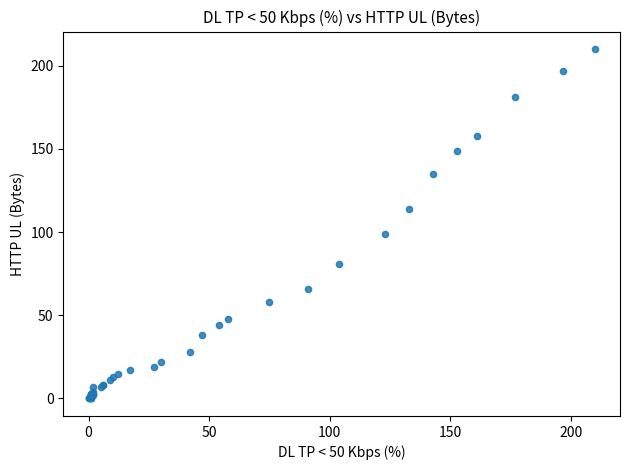

What Y value in the scatter plot is closest to 105?

99